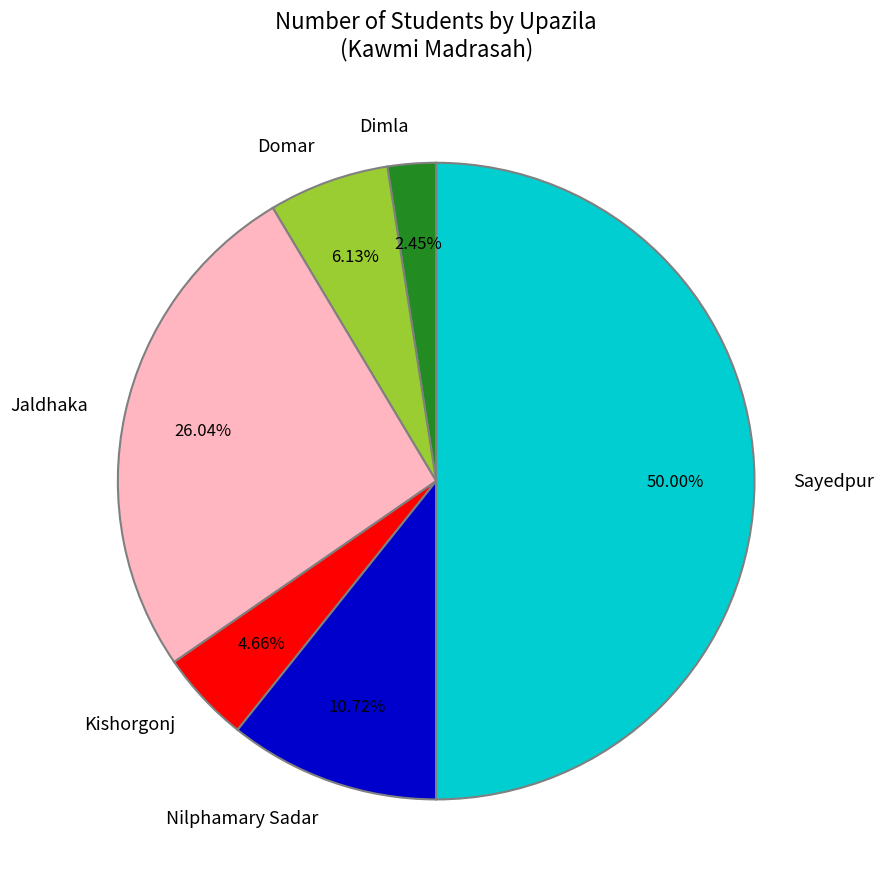

What percentage is the Domar slice, to the nearest percent?

6%